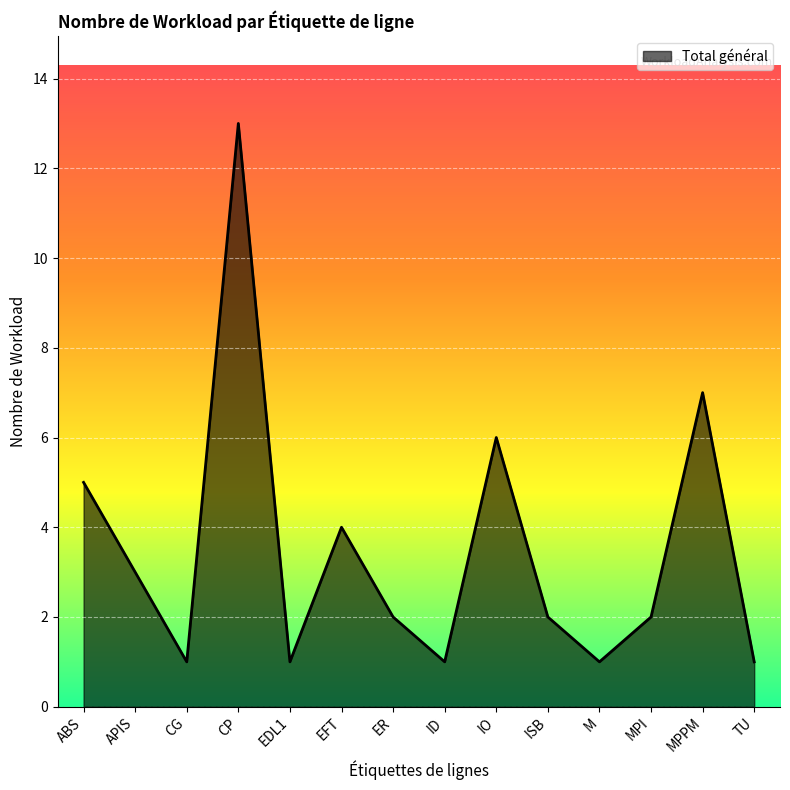

What is the difference between the maximum and minimum values?

12